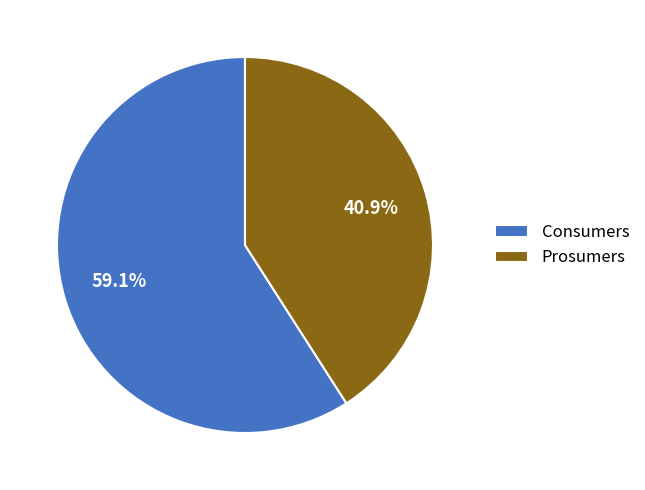

Which category accounts for the majority?

Consumers